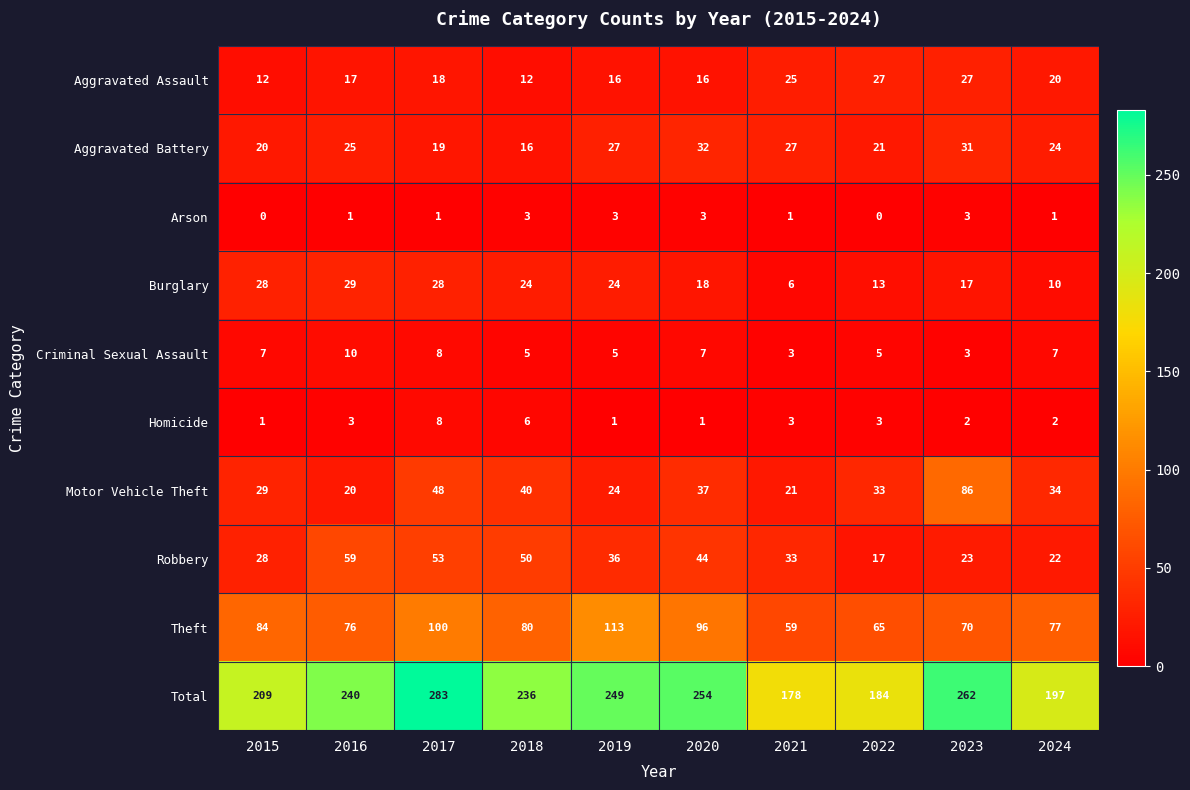

True or false: Motor Vehicle Theft has a value of 24 at 2019.

True